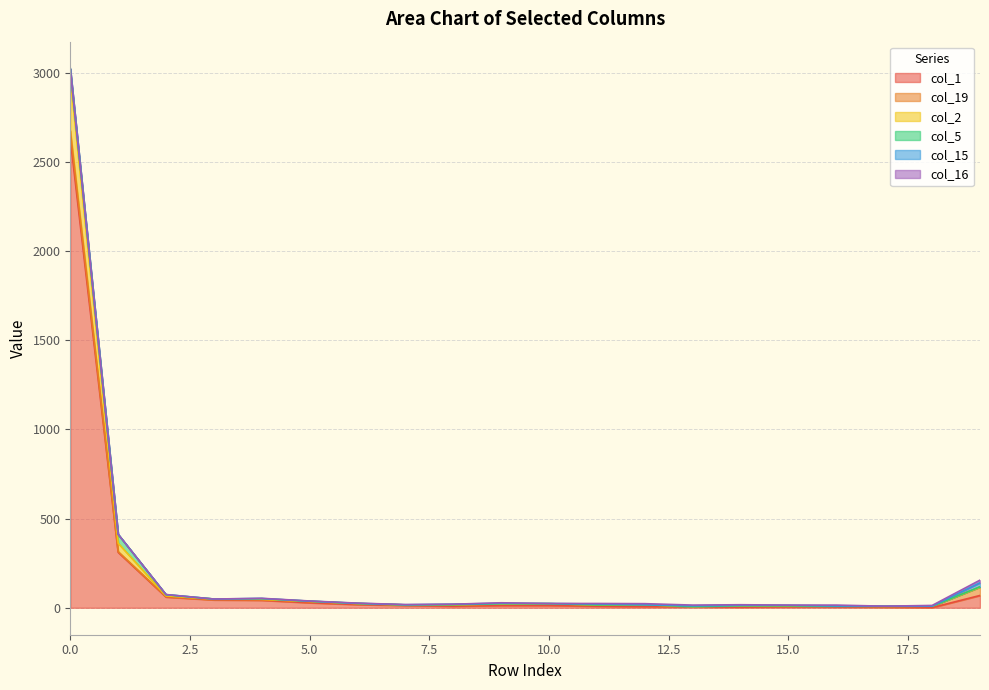

True or false: col_1 and col_15 cross at least once.

False